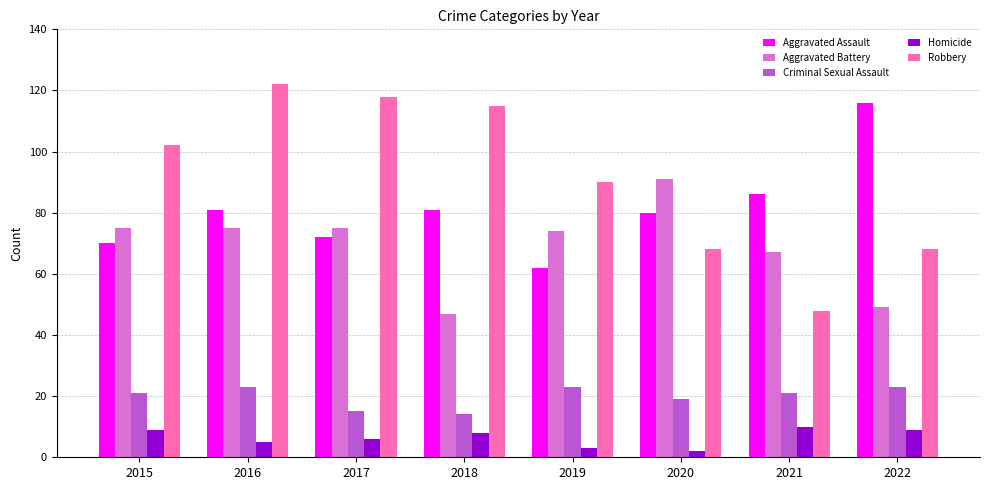

List the series in order of their peak value, lowest first.

Homicide, Criminal Sexual Assault, Aggravated Battery, Aggravated Assault, Robbery